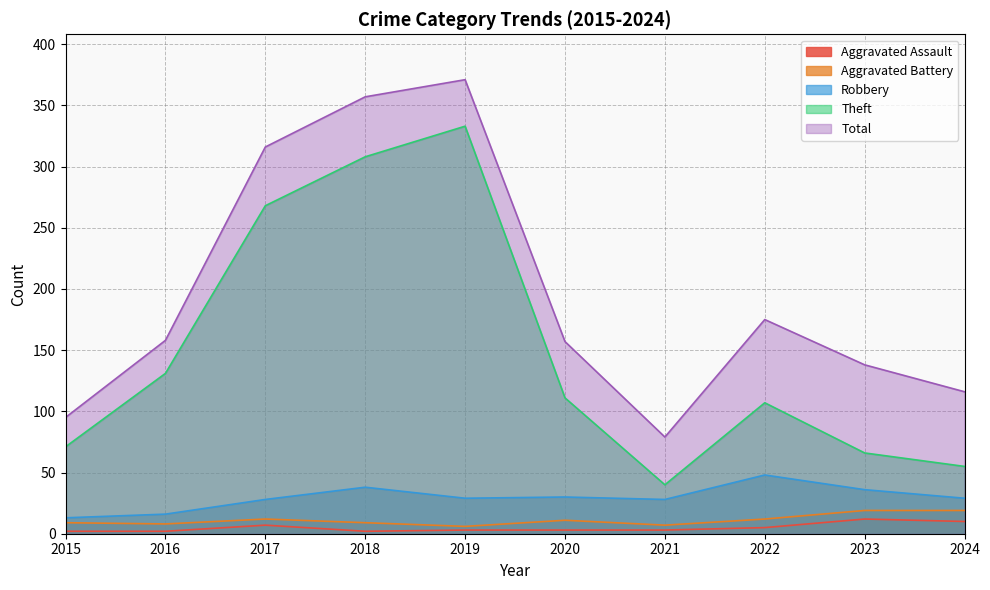

Does the chart display data point markers on the line(s)?

No